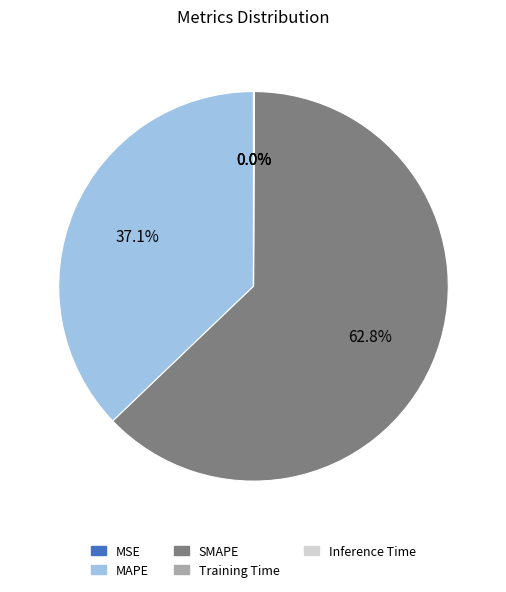

The MAPE slice represents 23% of the pie. True or false?

False